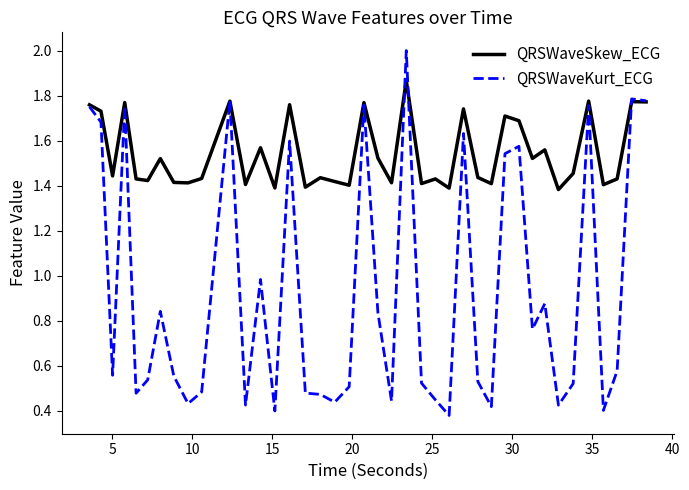

Which series has the largest total across all categories?

QRSWaveSkew_ECG